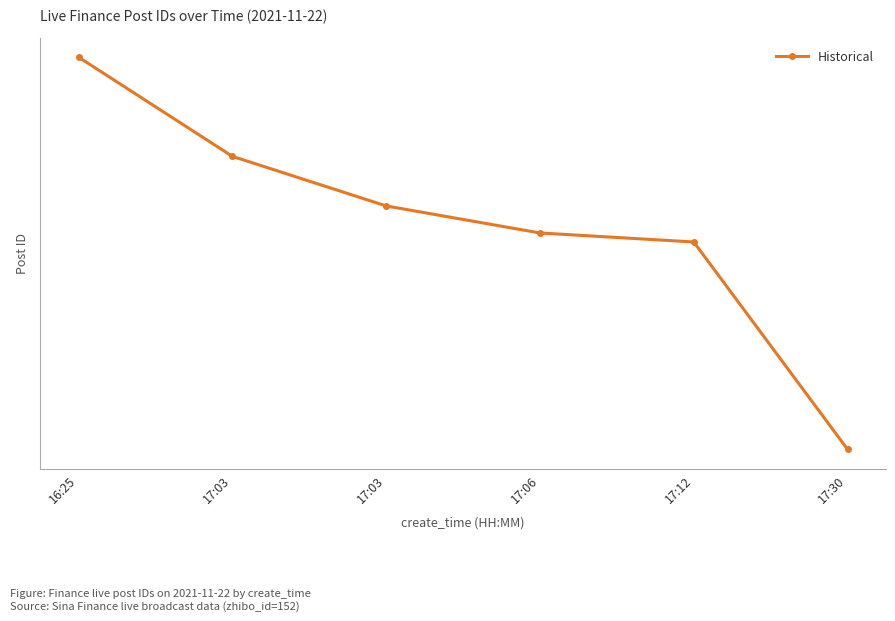

Does the chart have visible grid lines?

Yes